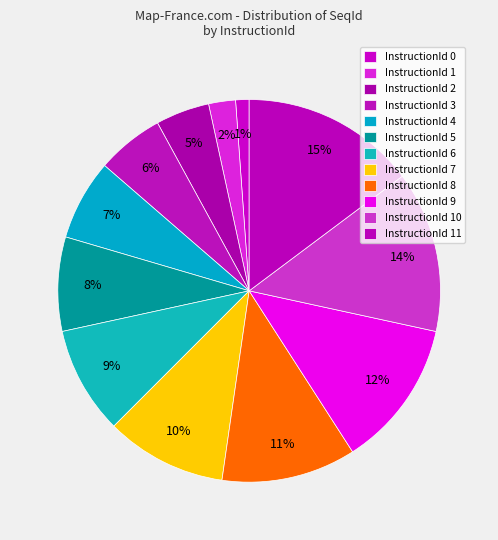

Which category has the biggest portion of the pie?

11